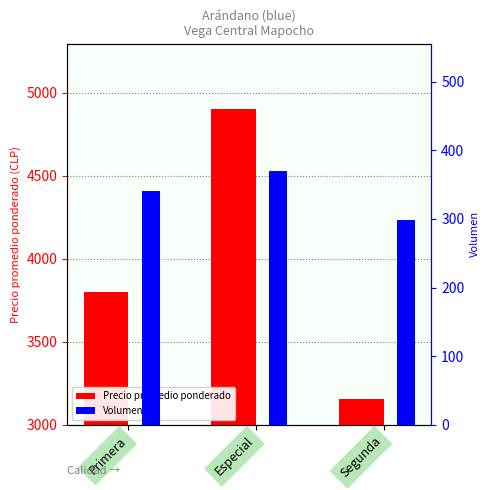

What position from the right is Segunda?

1